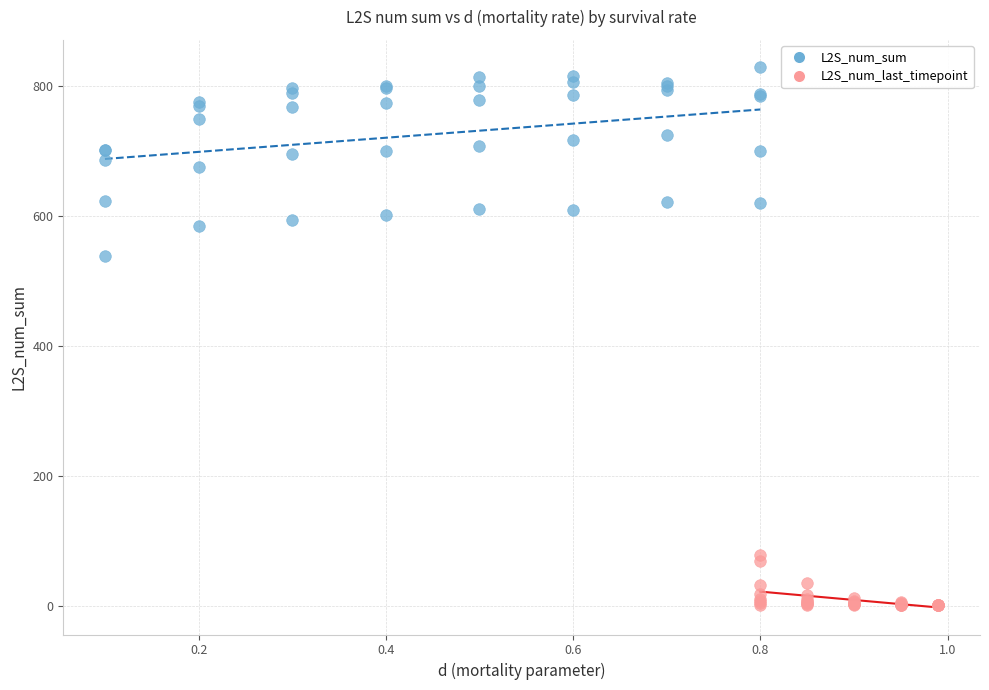

Which series contains the highest Y value?

L2S_num_sum